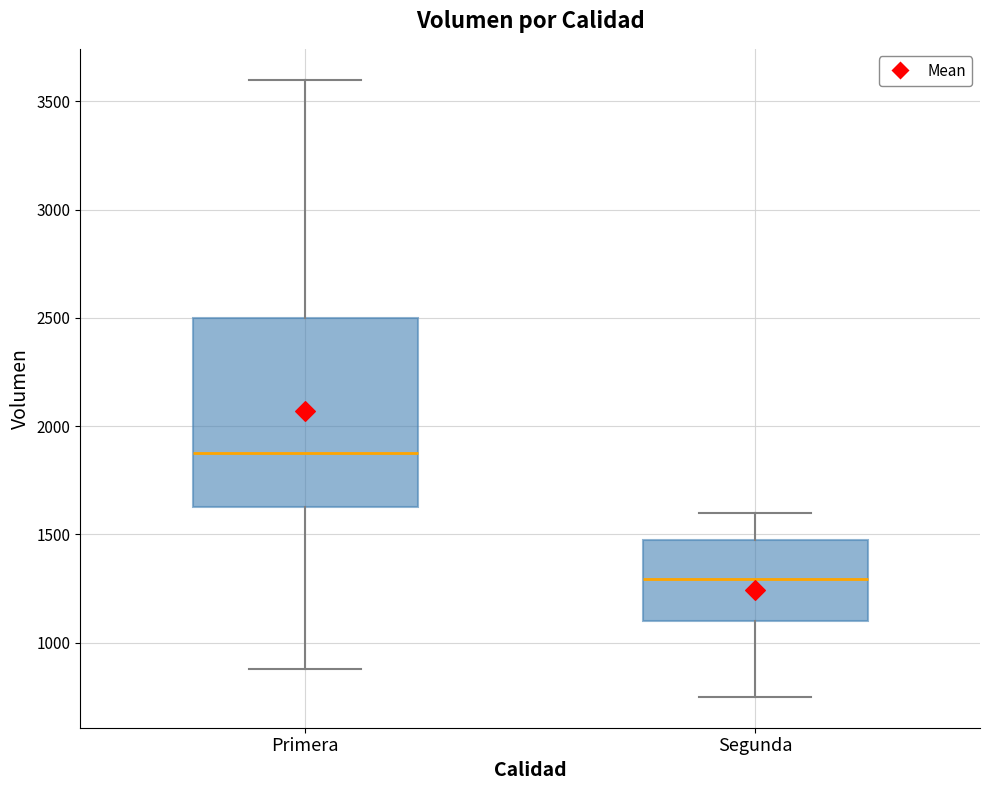

Reading left to right, read every box against the y-axis: the position of its median line, the range the box covers, and the ends of its whiskers. The values are not printed on the chart, so give them approximately, as read against the axis.

Primera: median 1900, box 1650 to 2500, whiskers 900 to 3600
Segunda: median 1300, box 1100 to 1500, whiskers 750 to 1600